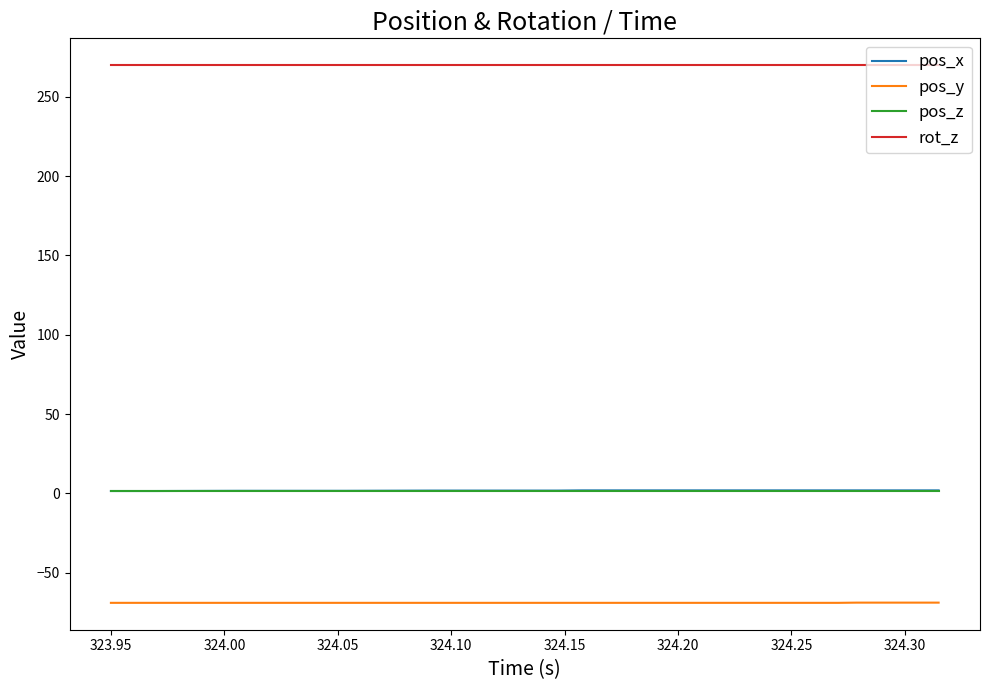

True or false: pos_z and rot_z intersect in this chart.

False